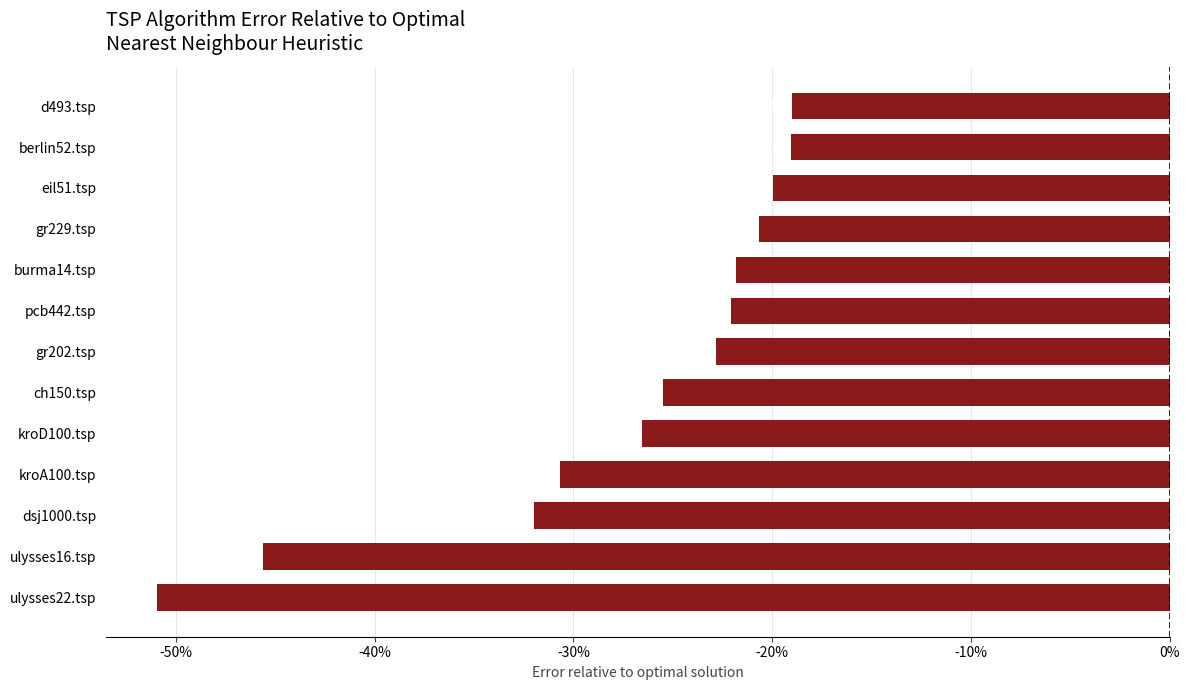

What is the difference between the second highest and minimum values?

0.3